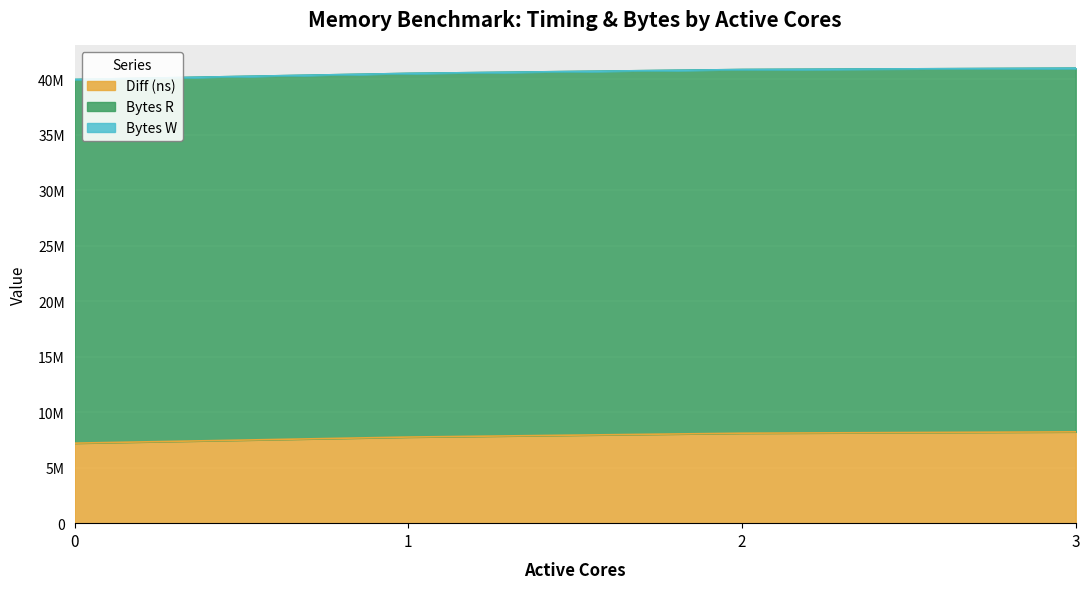

Reading right to left, what are all the values shown in this chart?

Diff (ns): 3=8228683	2=8106360	1=7760005	0=7210670
Bytes R: 3=32768000	2=32768000	1=32768000	0=32768000
Bytes W: 3=0	2=0	1=0	0=0